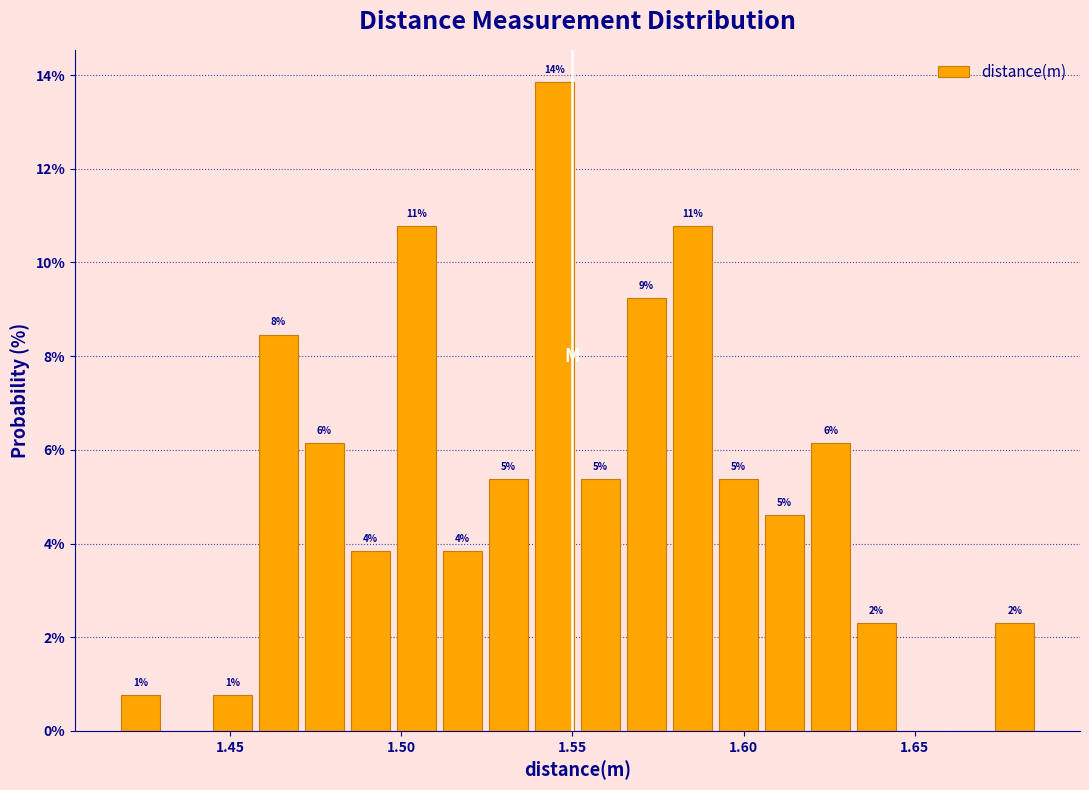

Around what value on the x-axis is the tallest bar? Give the approximate position of its centre, as read against the axis.

1.545